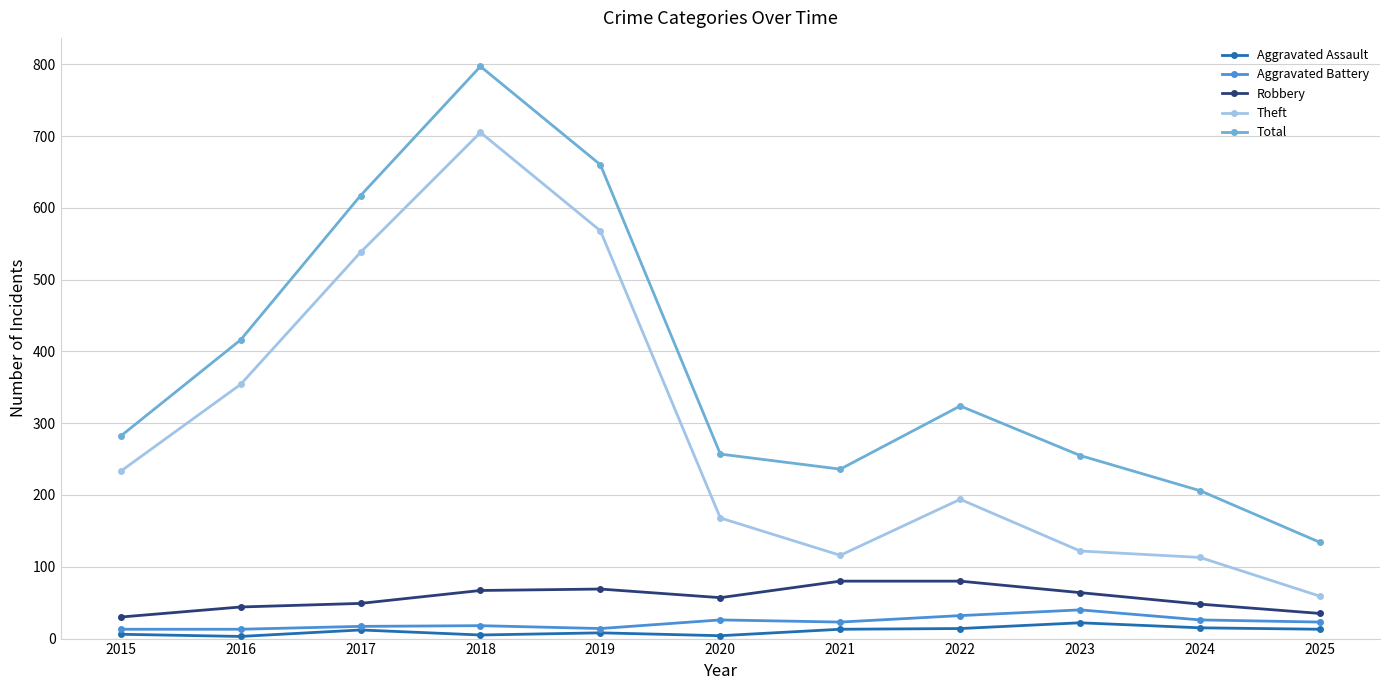

Which series has the largest range (max minus min)?

Total